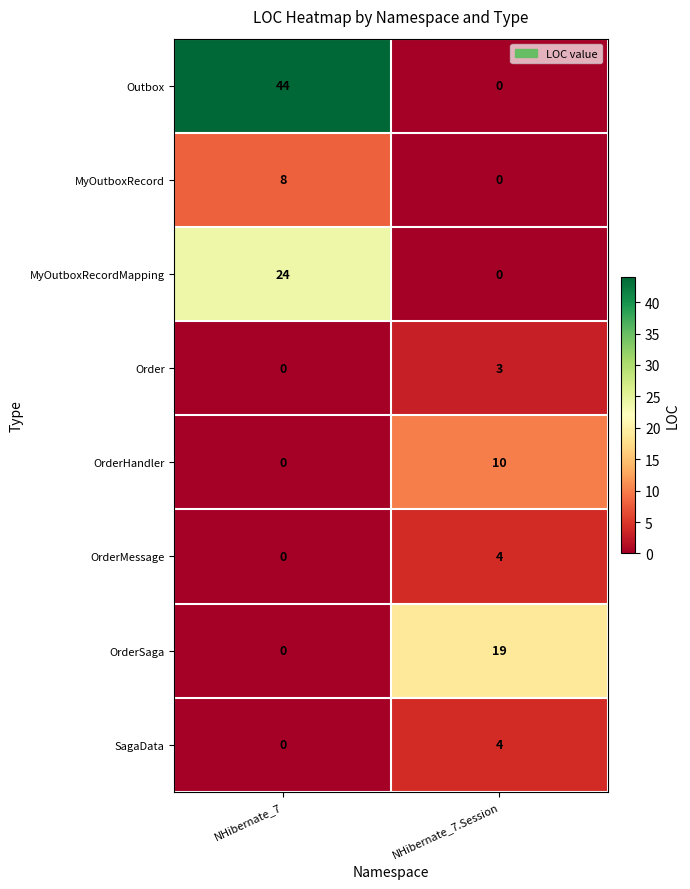

What is the difference between the OrderMessage values at NHibernate_7 and NHibernate_7.Session?

4